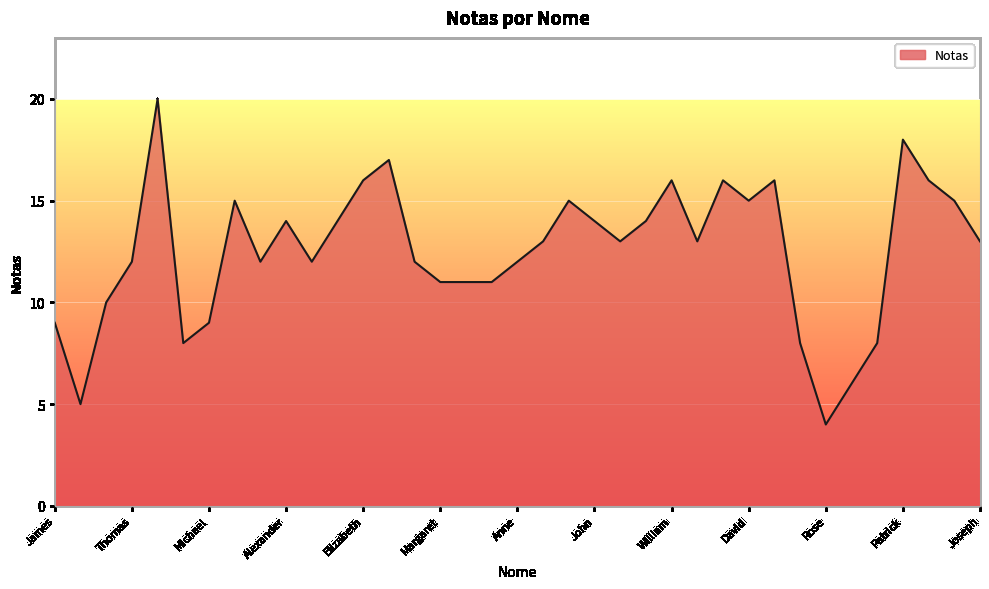

What is the greatest value displayed?

20